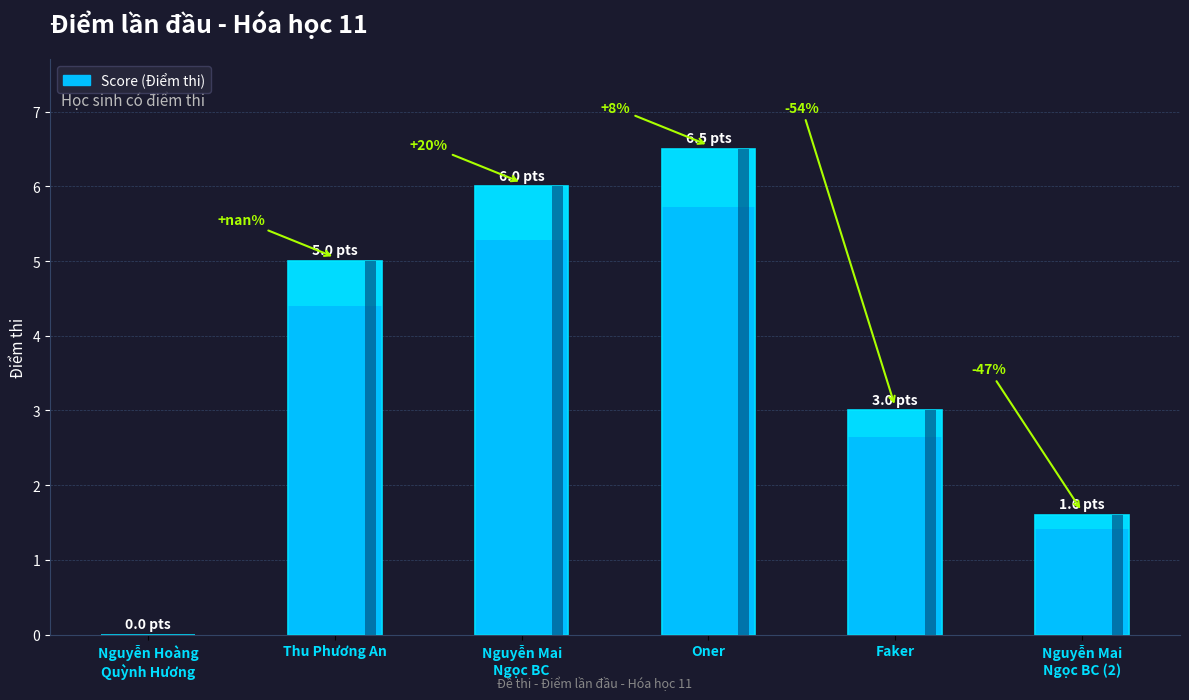

How many values are below 5?

3